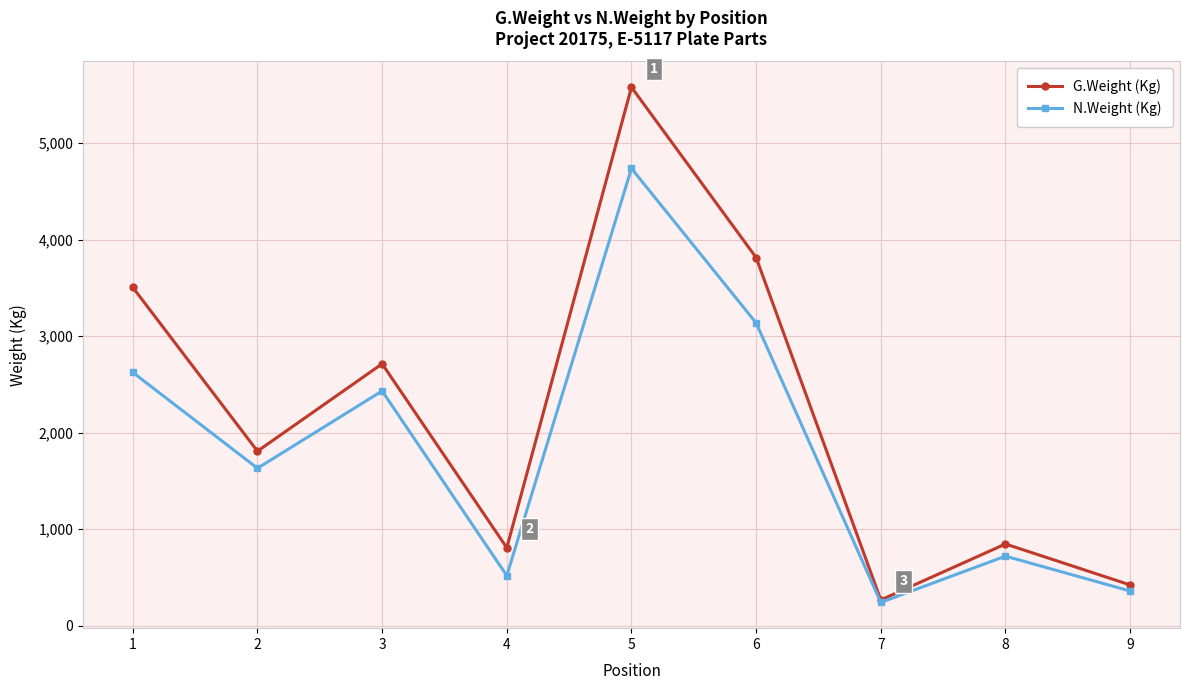

At which category is the sum across all series the highest?

5